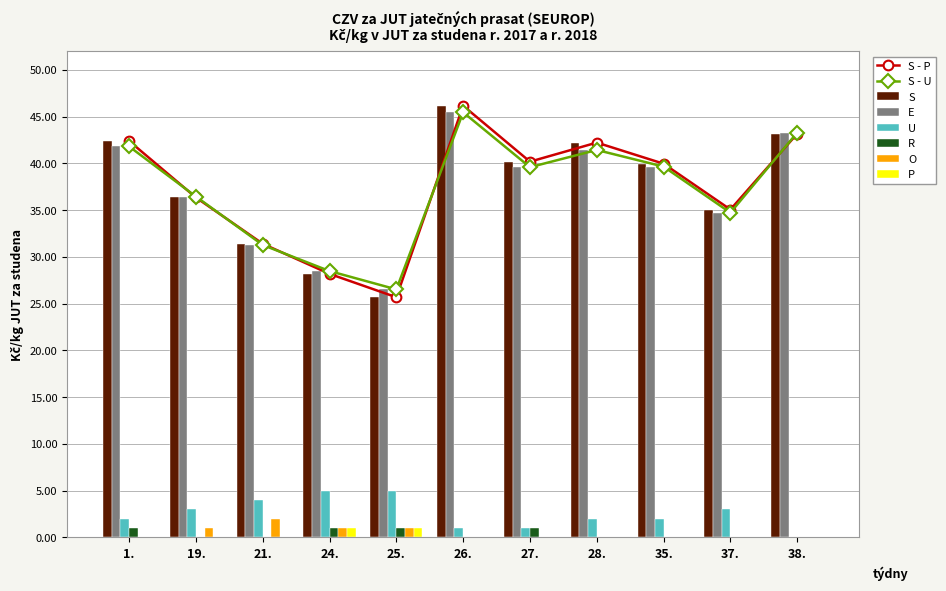

At which label is Pc closest to 35?

37